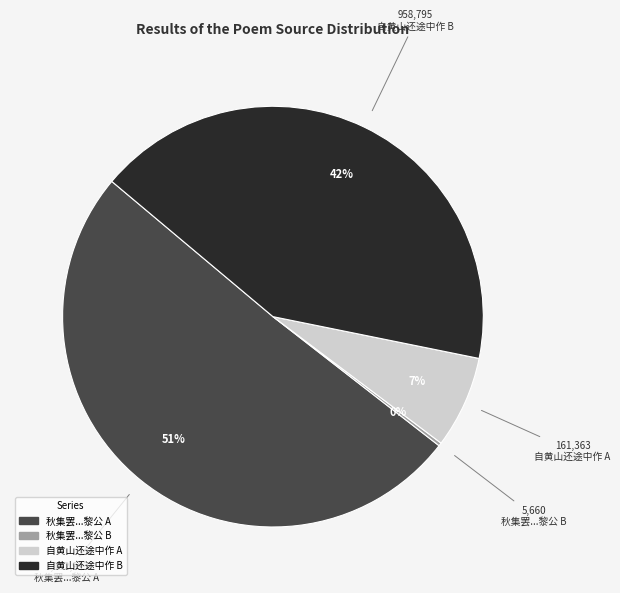

To the nearest percent, what is the average slice percentage?

25%